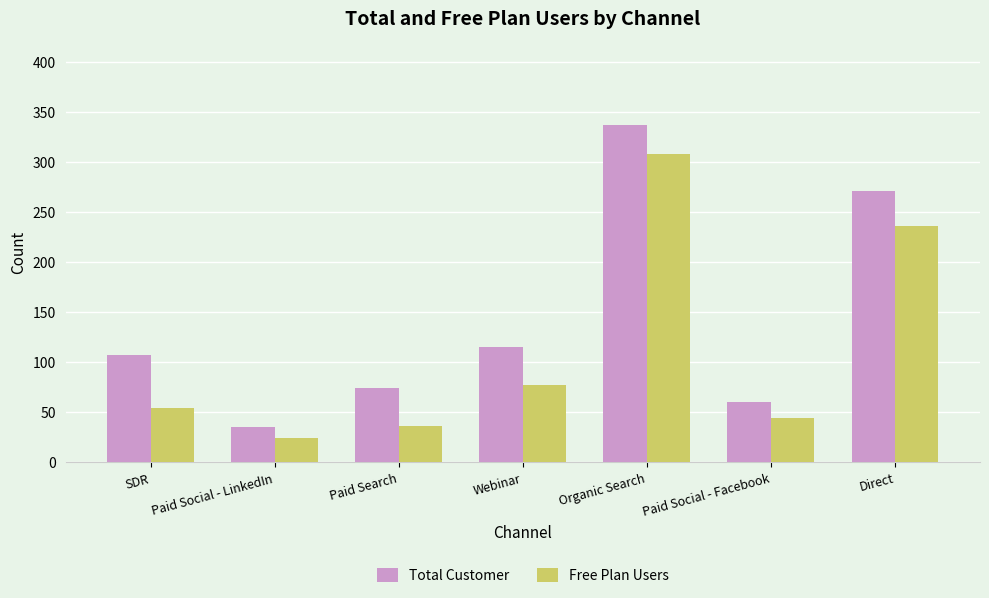

What position from the right is Organic Search?

3